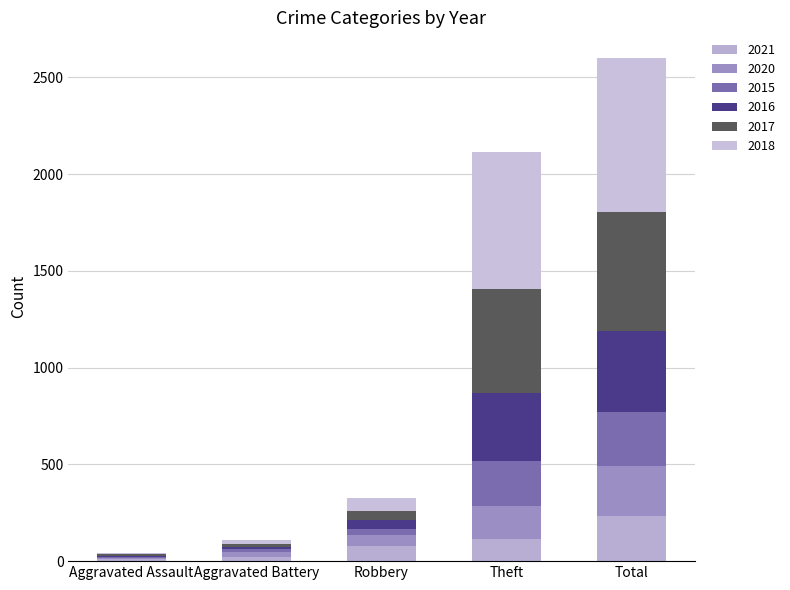

The value of 2021 at Total is 156. True or false?

False